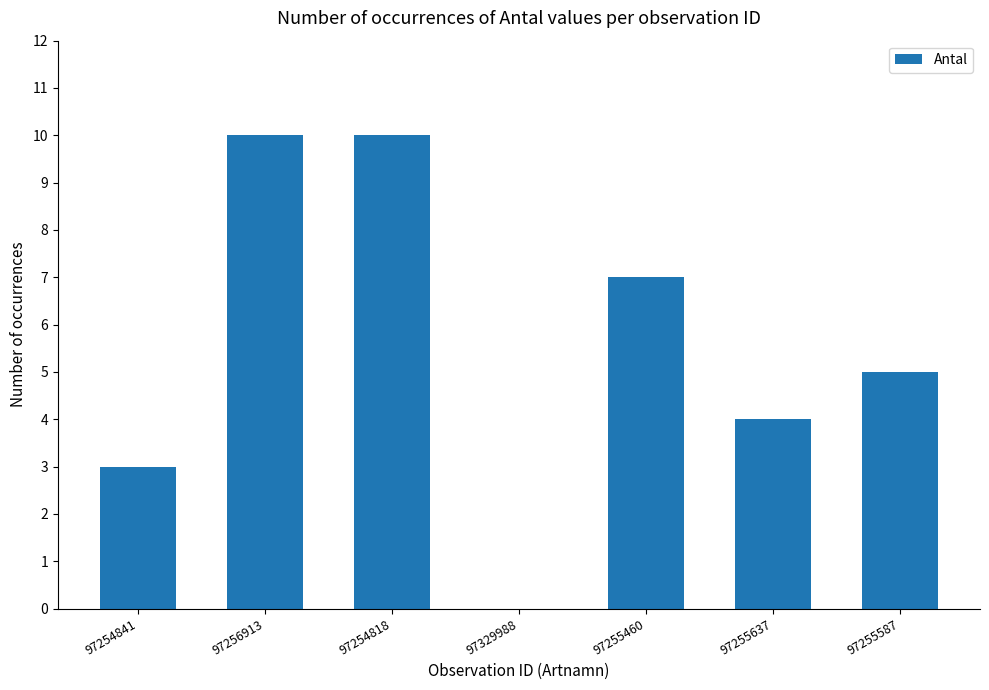

Are the bars horizontal?

No